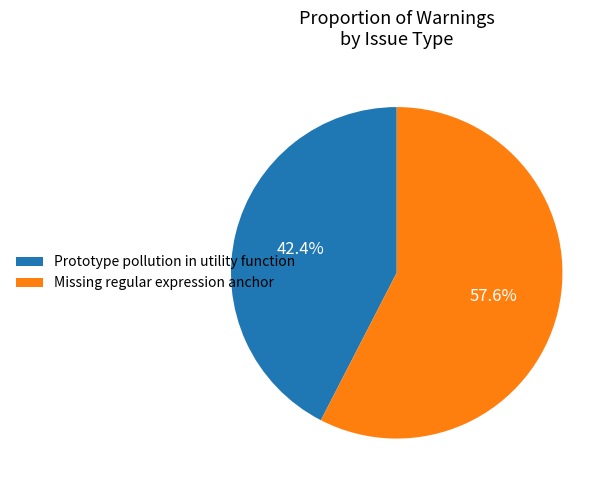

How many segments does this pie chart have?

2